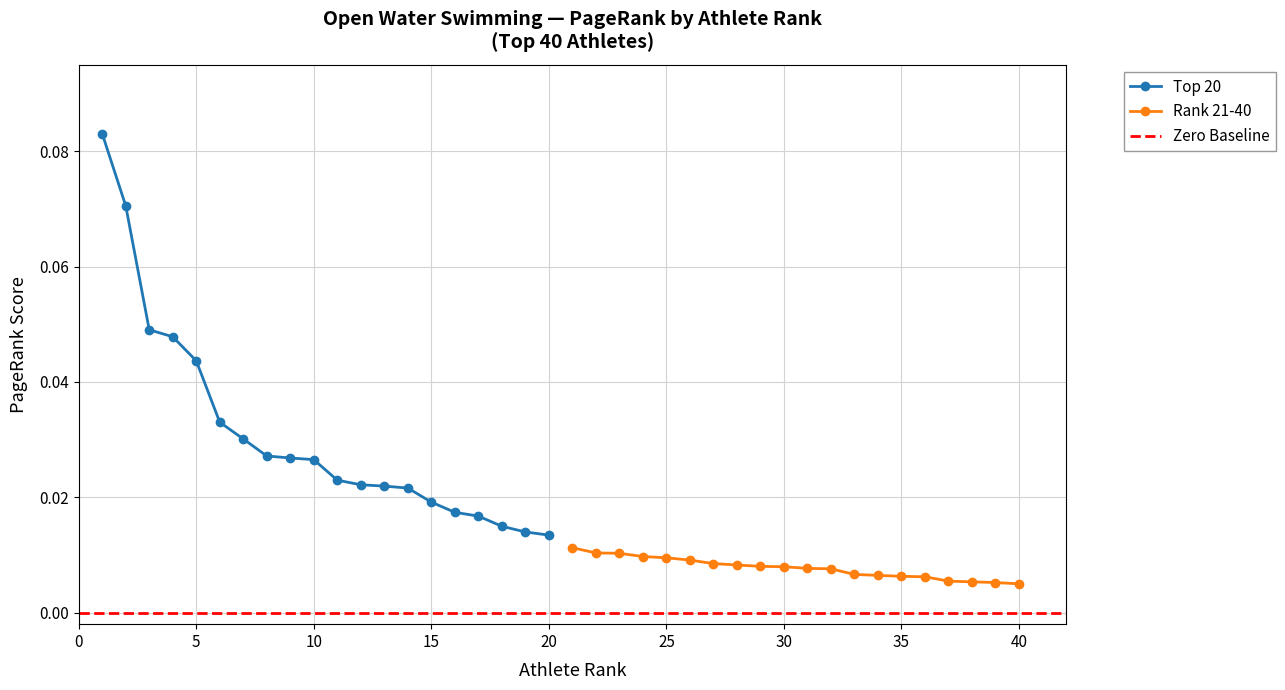

Count the Rank 21-40 values in the range 0 to 1.

20